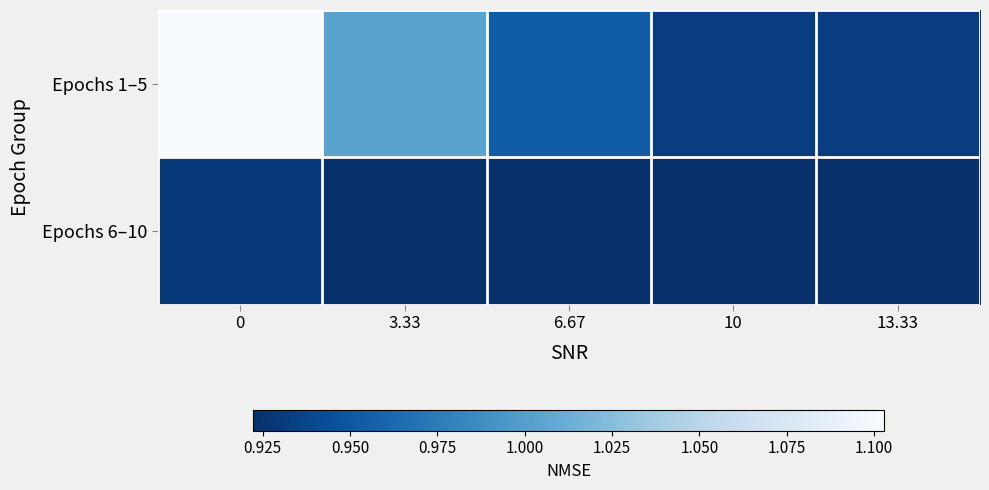

How many categories are shown in the chart?

5